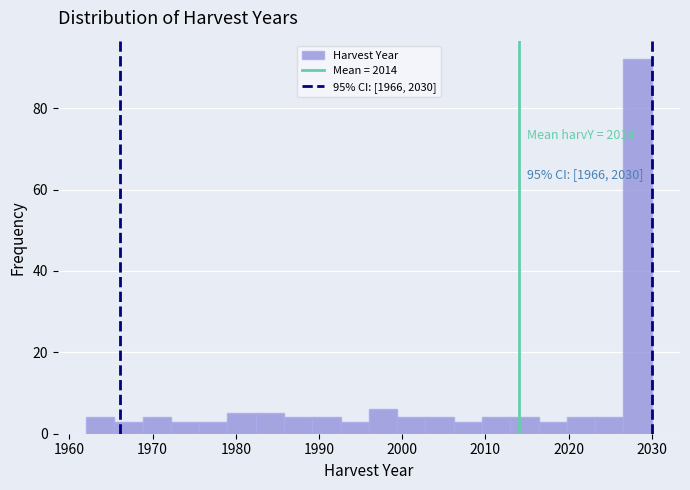

Read against the x-axis, roughly where is the centre of the tallest bar?

2028